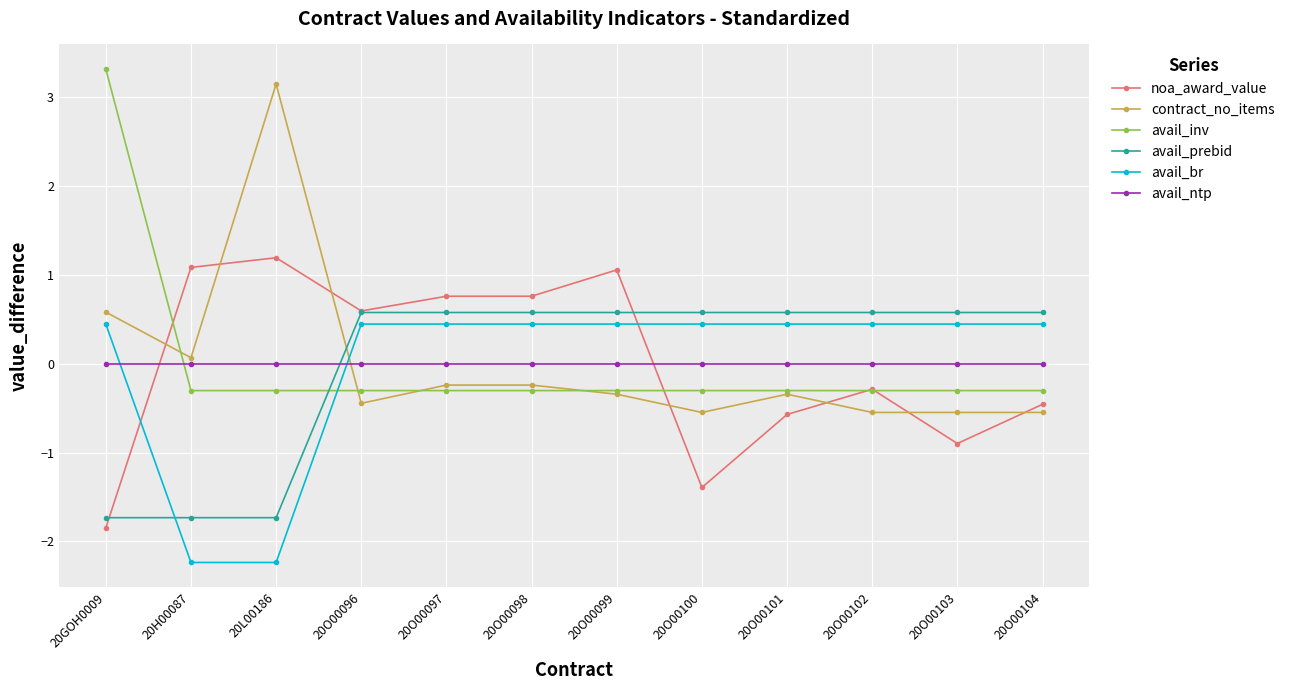

How many values in the contract_no_items series exceed 0?

3